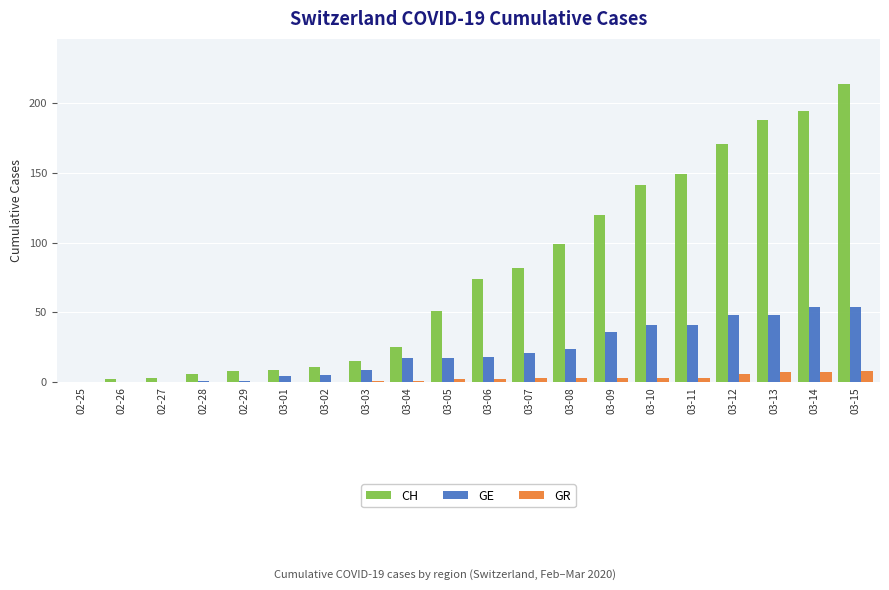

The value of GE at 02-27 is 0. True or false?

True